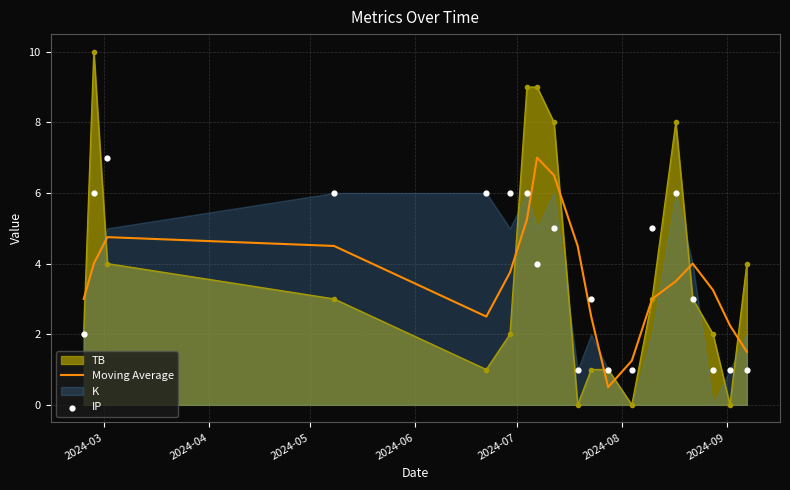

What is the highest value of the Moving Average series?

7.0